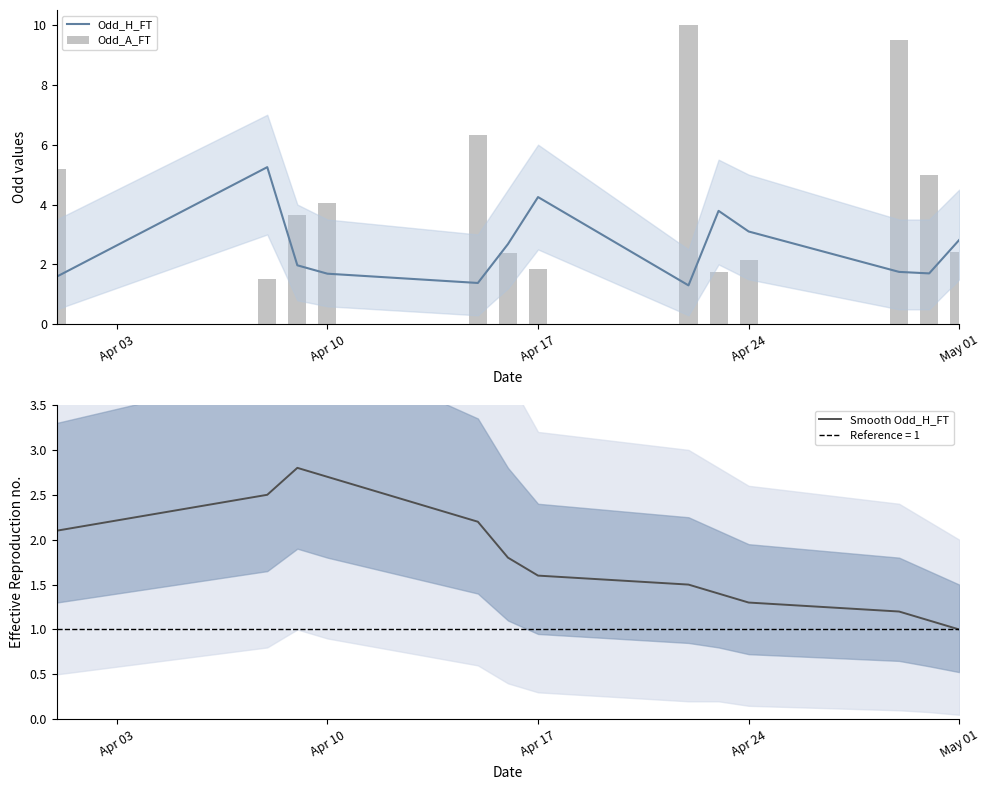

What is the lowest value of the Odd_H_FT series?

1.3